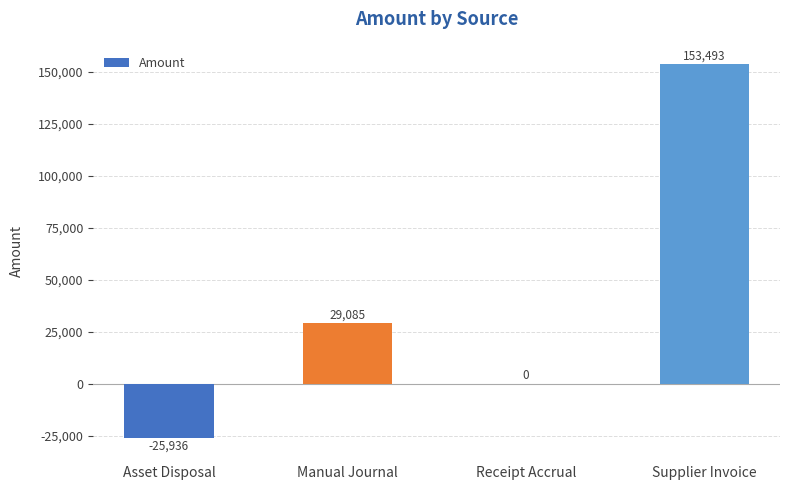

How many series are shown in this chart?

1